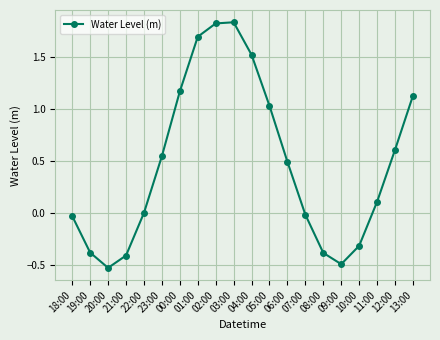

True or false: the data shows 1.6 at 00:00.

False